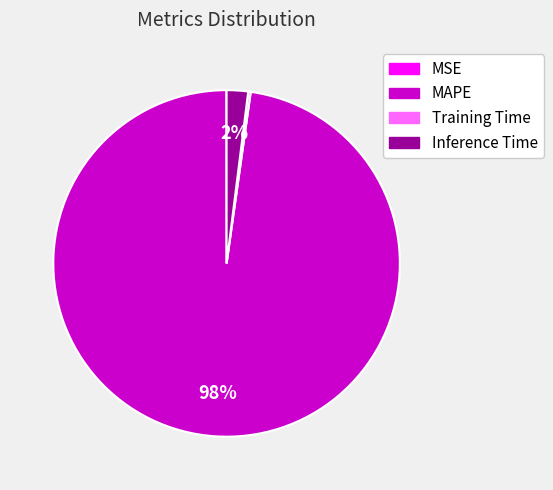

Between MAPE and Inference Time, which is larger?

MAPE